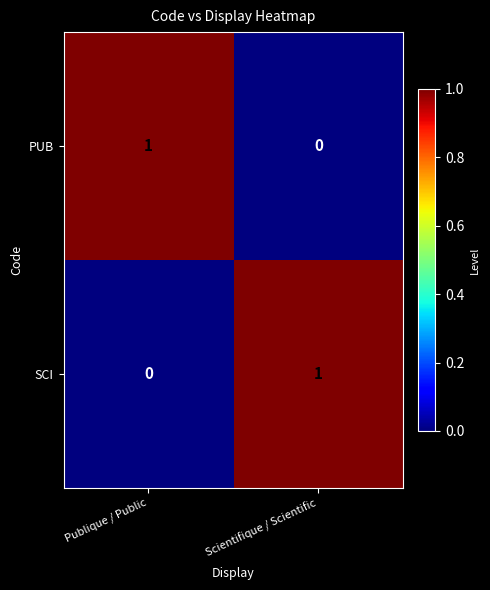

What is the difference between the highest and lowest values at Publique / Public?

1